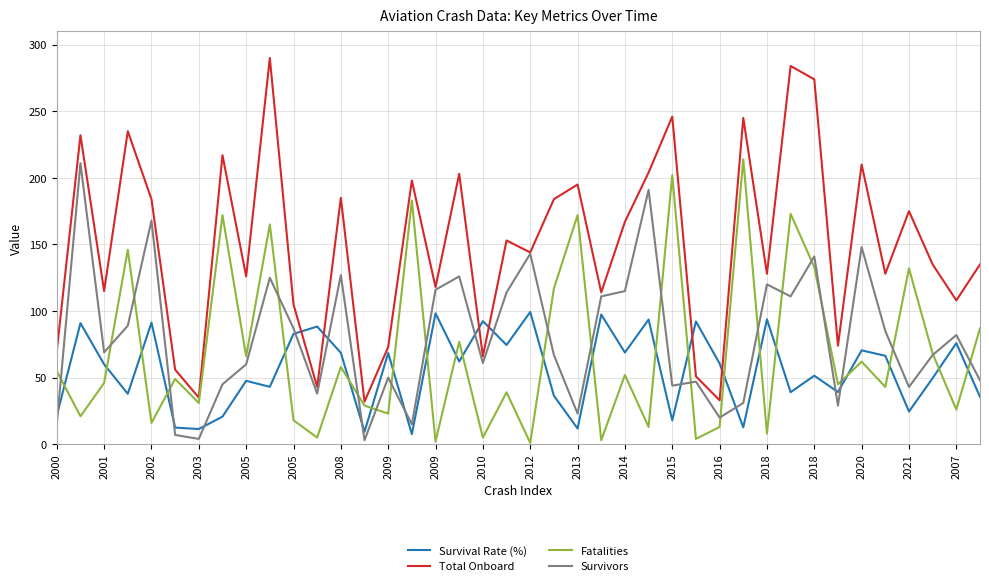

Which series has the widest spread of values?

Total Onboard